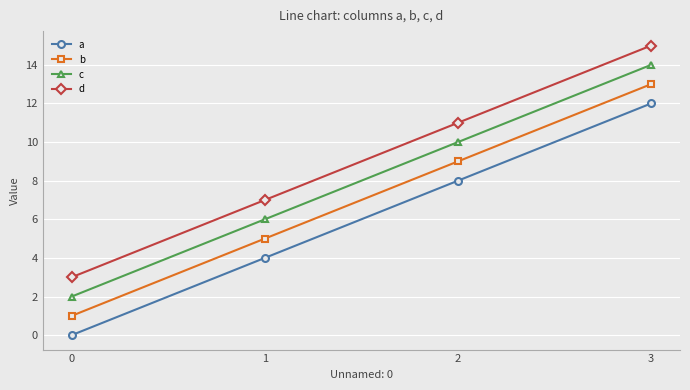

True or false: a has a value of 8 at 2.

True